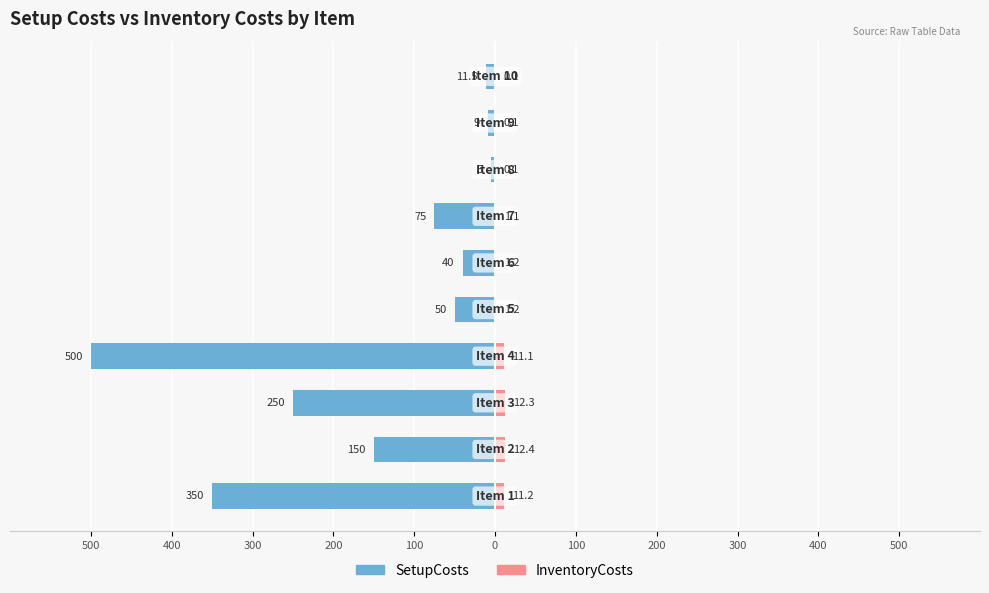

Are the bars grouped side by side (vs. stacked)?

Yes